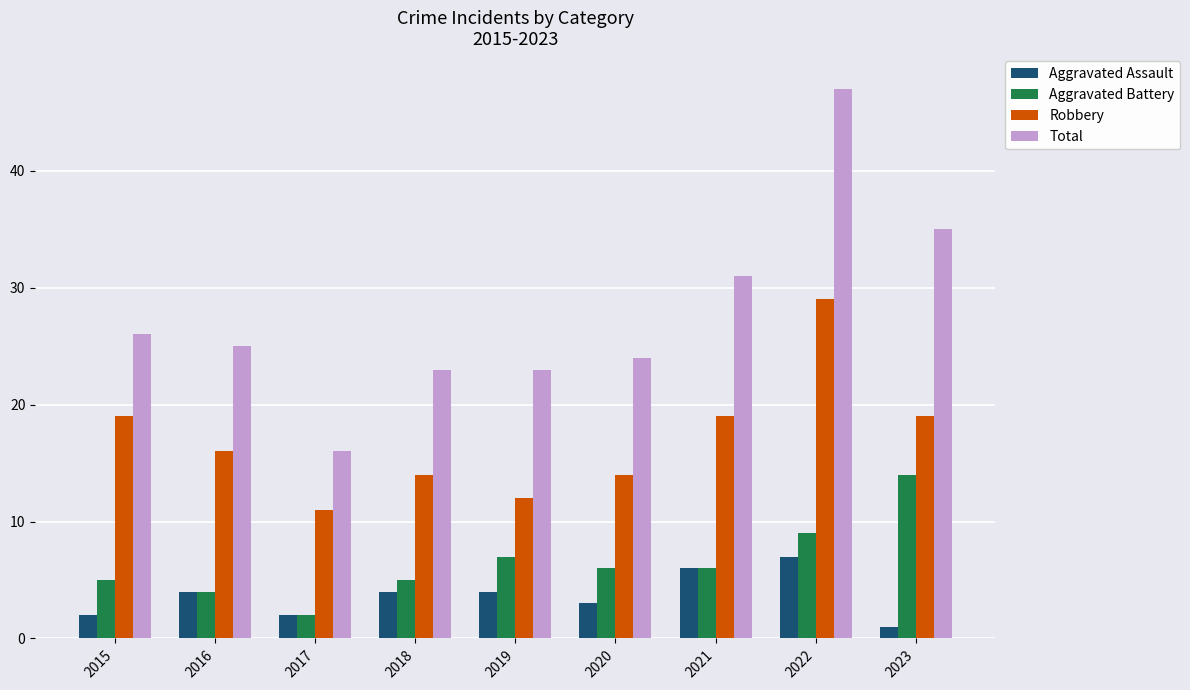

Rank the series by their maximum value, from lowest to highest.

Aggravated Assault, Aggravated Battery, Robbery, Total